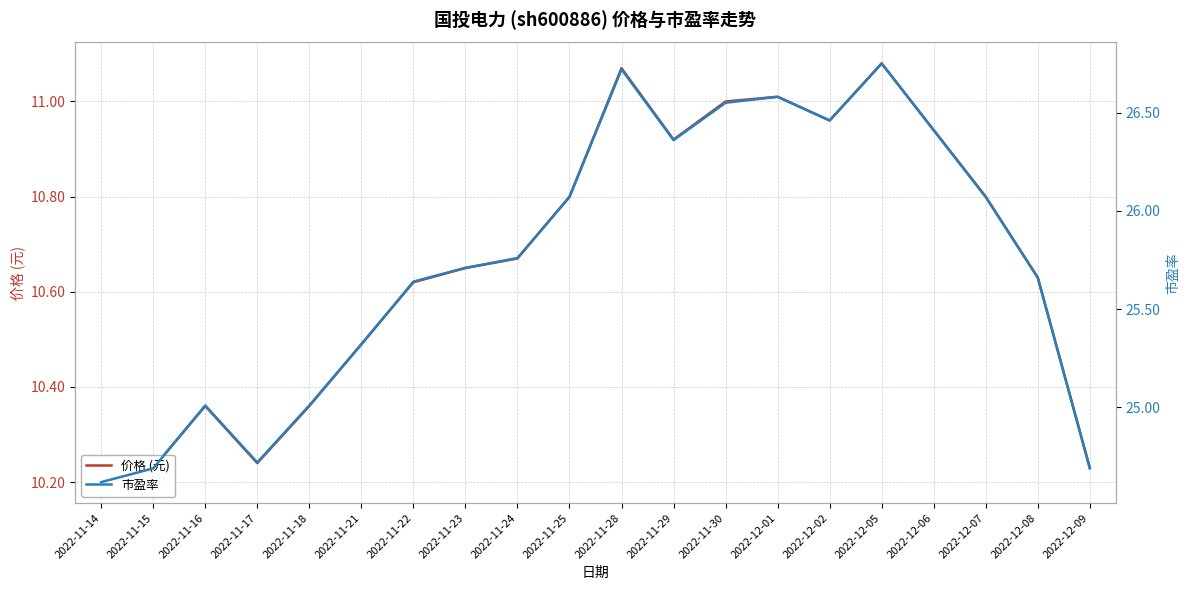

Is the value of 价格 (元) at 2022-11-16 greater than the value of 市盈率 at 2022-11-24?

No